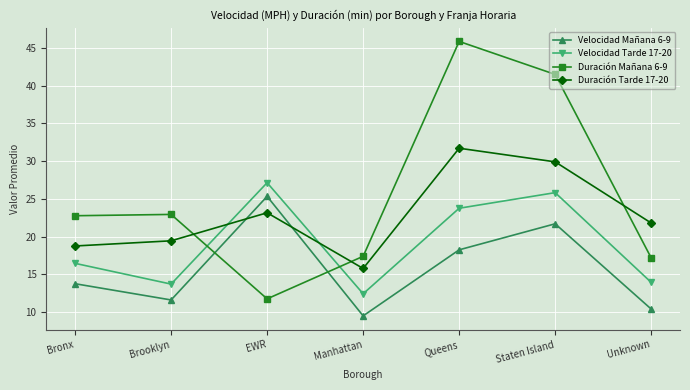

Count the number of data series in this chart.

4